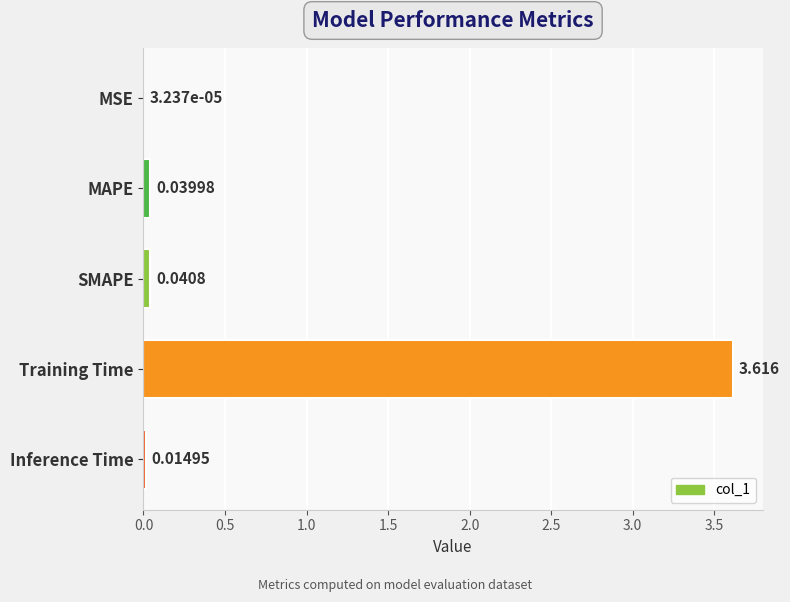

Which label corresponds to the largest value in the chart?

Training Time